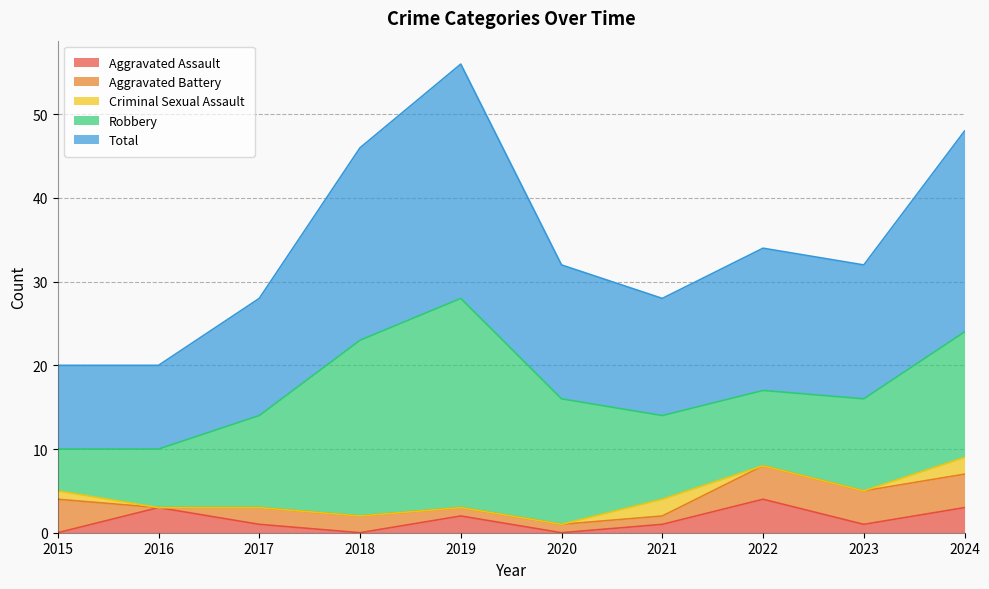

Does the chart have visible grid lines?

Yes